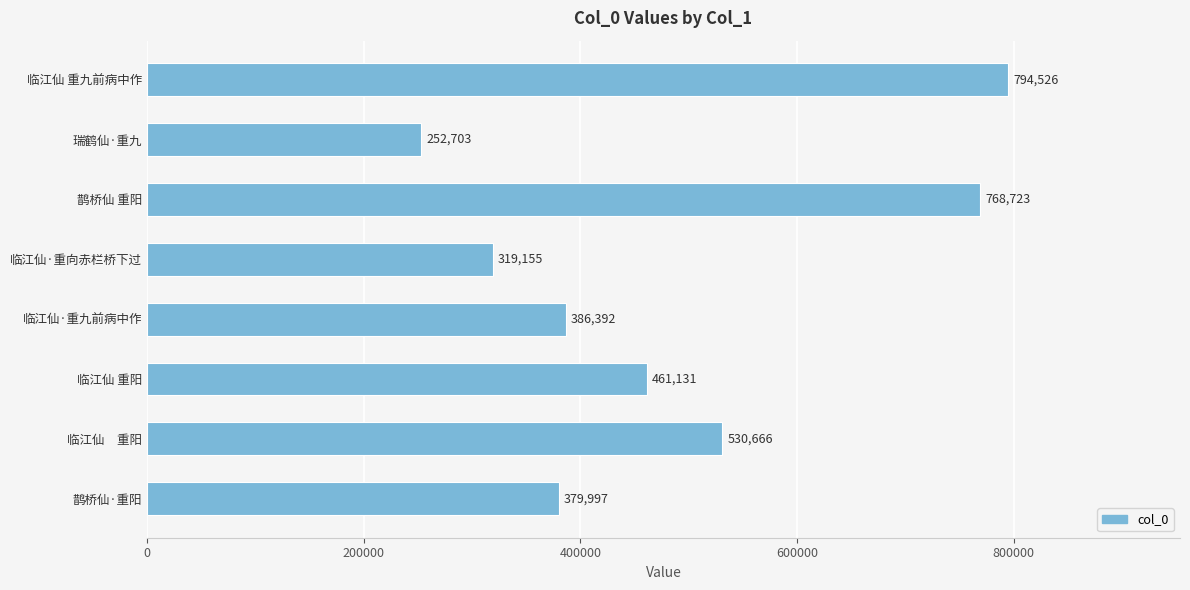

What is the sum of all values?

3893293